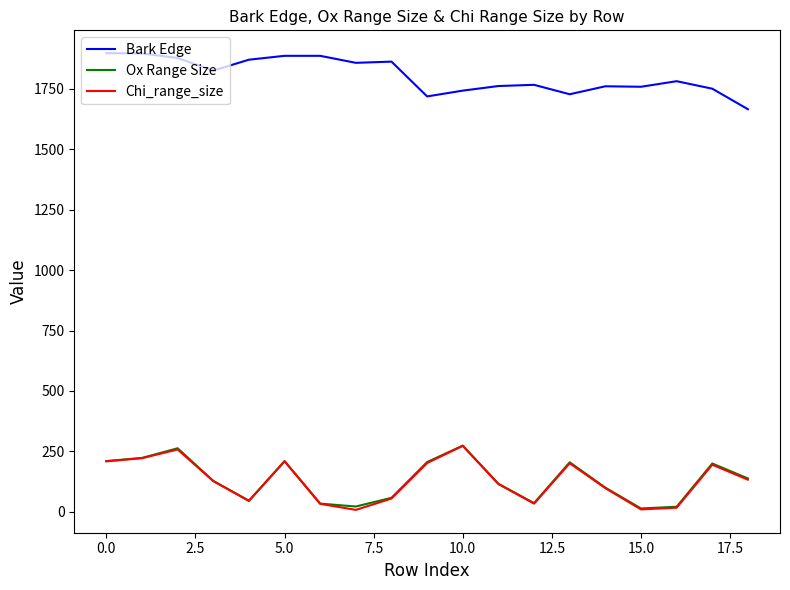

Which series has the largest total across all categories?

Bark Edge